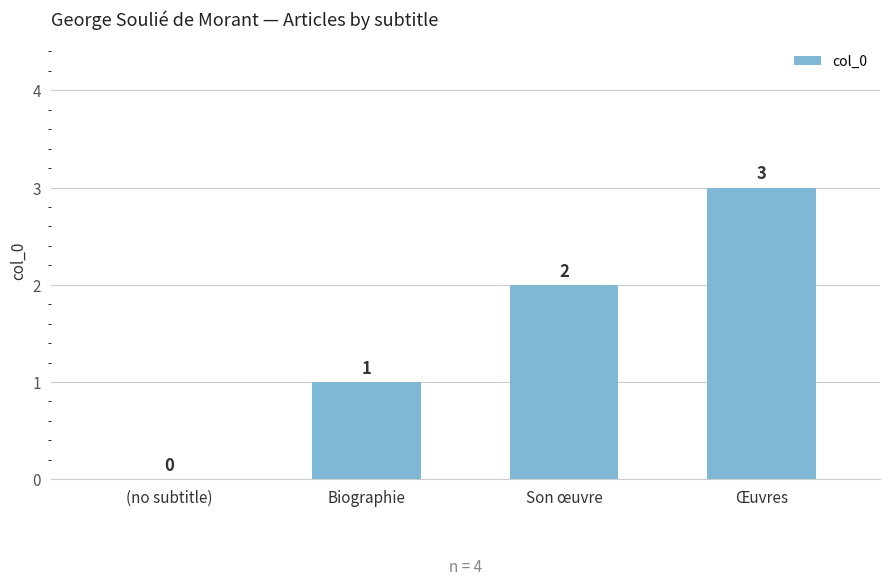

What is the change in value from Son œuvre to Œuvres?

+1